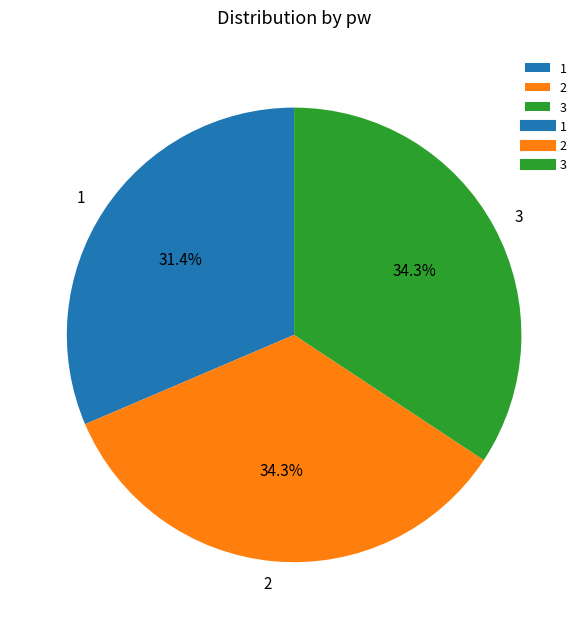

To the nearest percent, what is the difference between the largest and smallest slice percentages?

3%